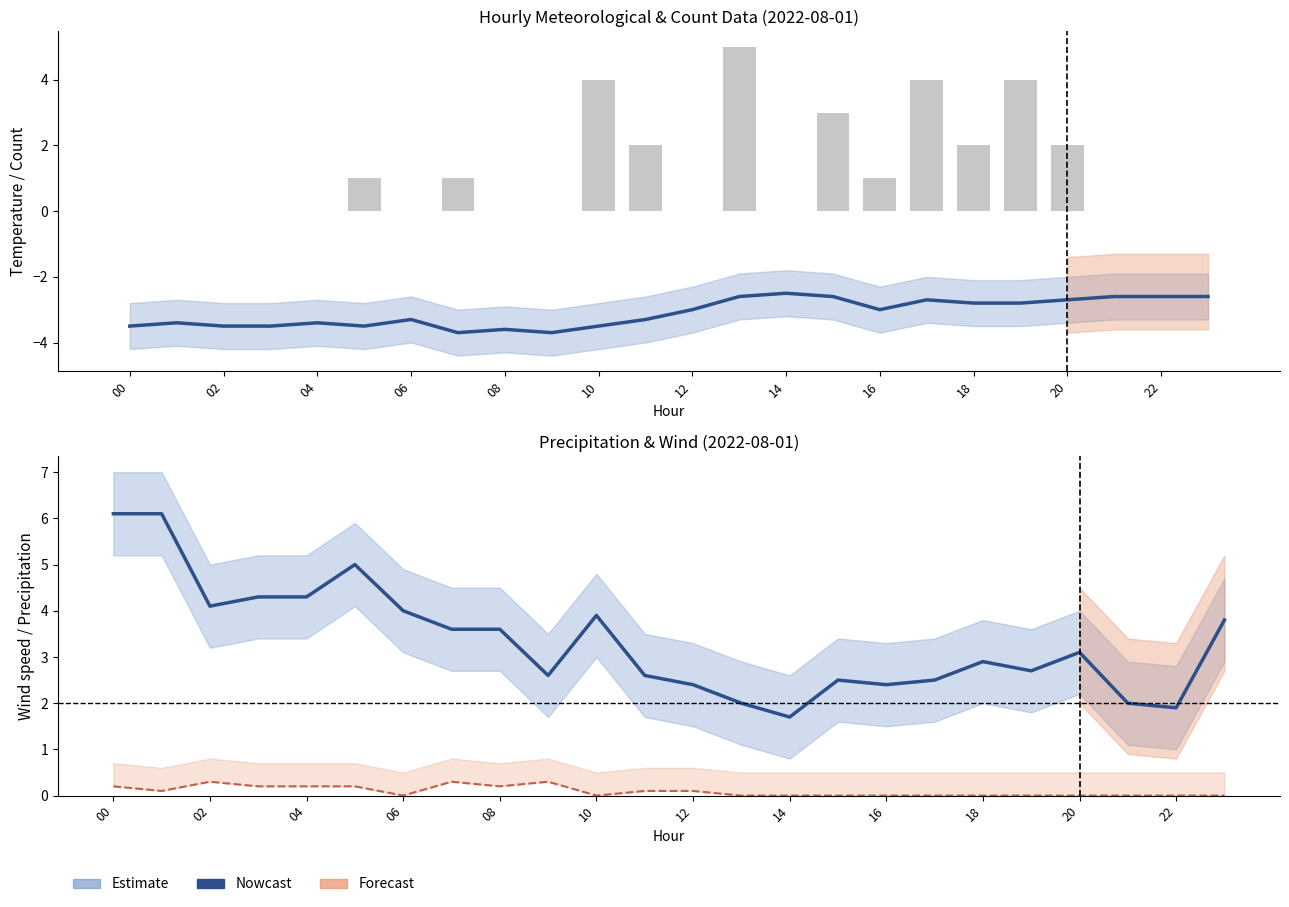

Count the number of categories in the chart.

24